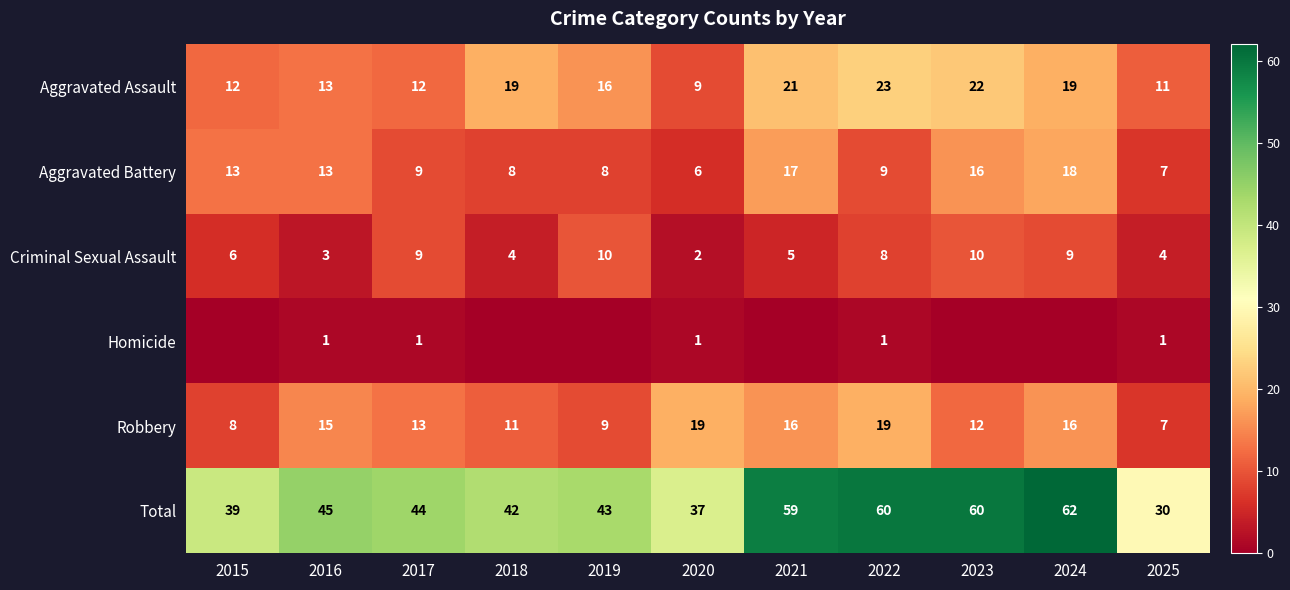

What is the approximate value of Criminal Sexual Assault at 2022?

8